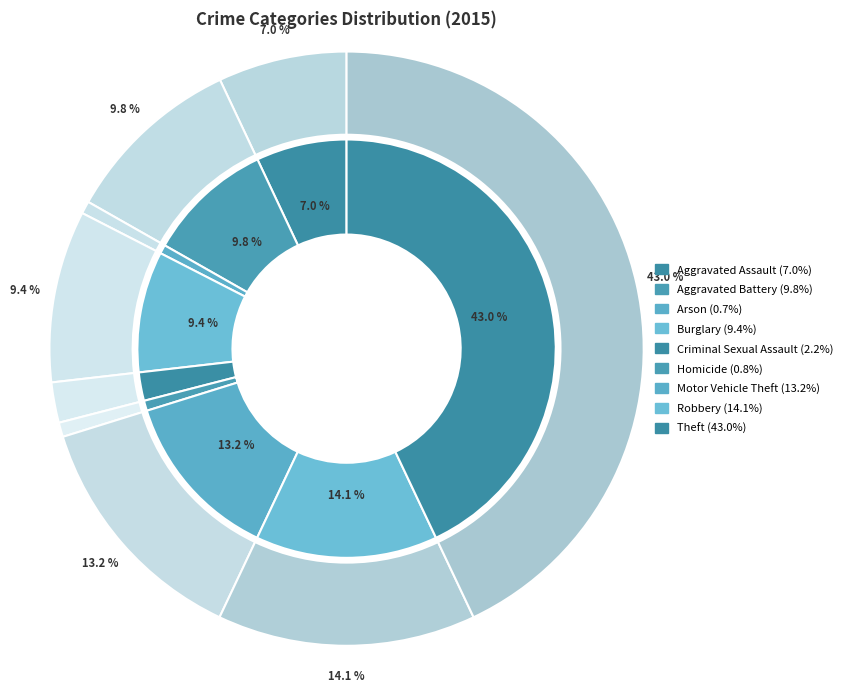

True or false: Arson accounts for 1% of the total.

True